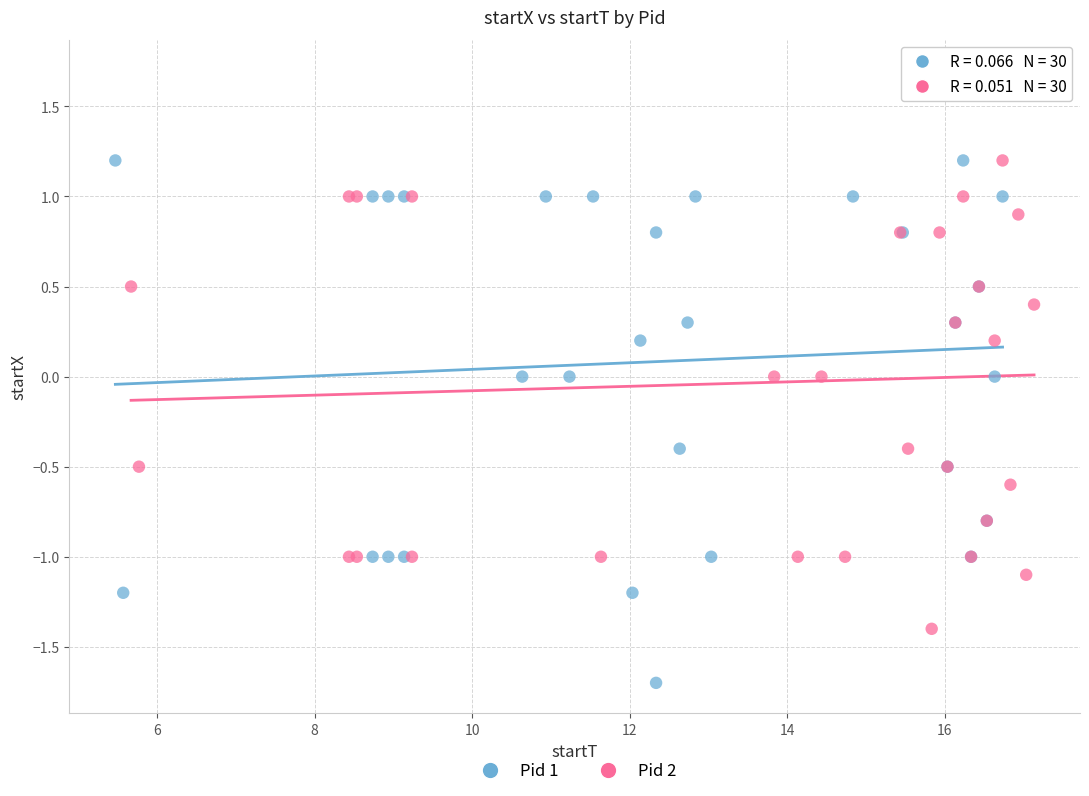

Which series reaches the maximum Y coordinate?

Pid 2